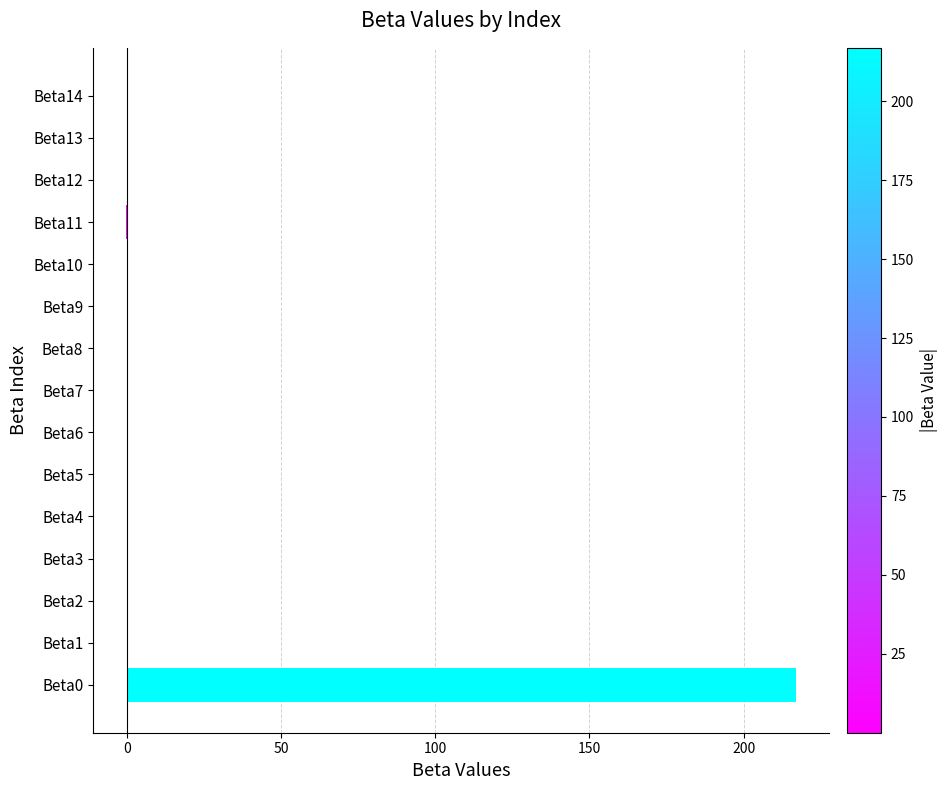

What is the average value?

14.4